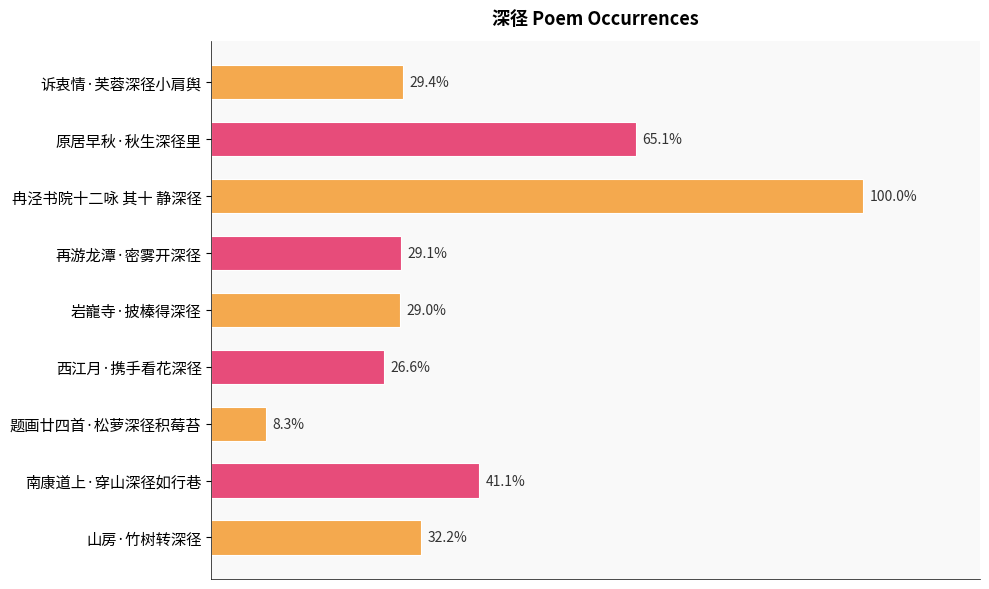

Does the chart contain any negative values?

No